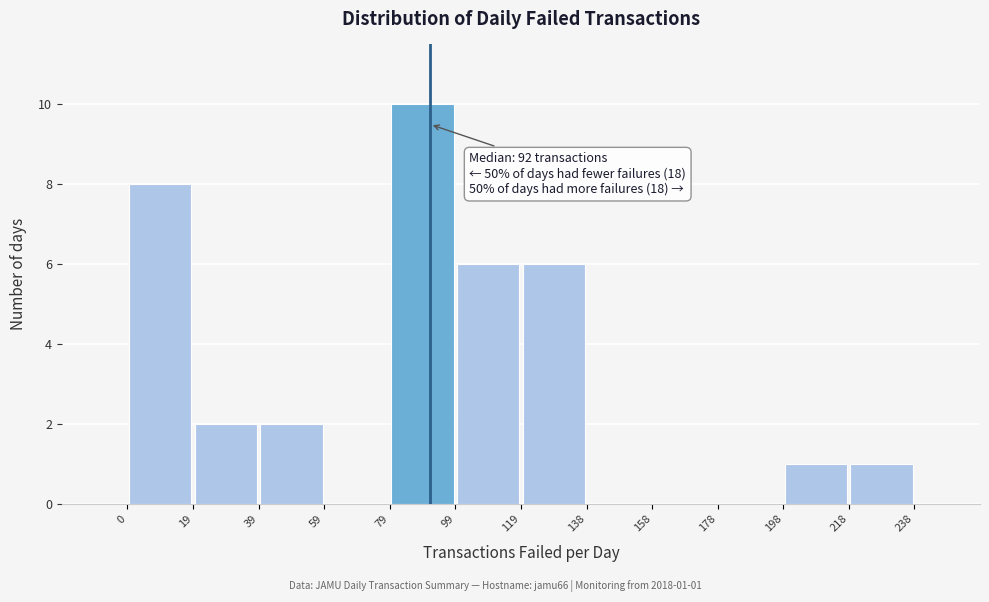

Which range on the x-axis has the tallest bar?

79 to 99